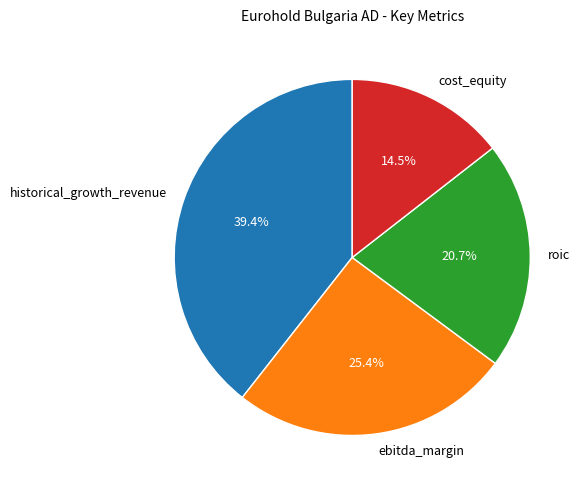

Count the number of slices in the pie.

4